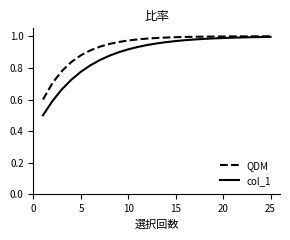

What is the lowest value of the col_1 series?

0.5